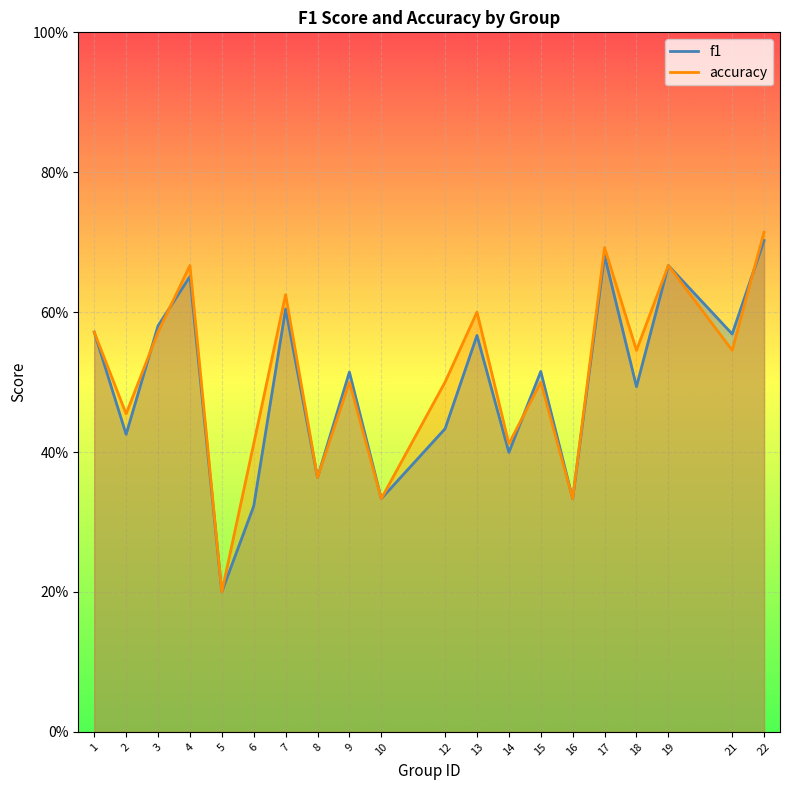

Which label corresponds to the largest value in the chart?

22